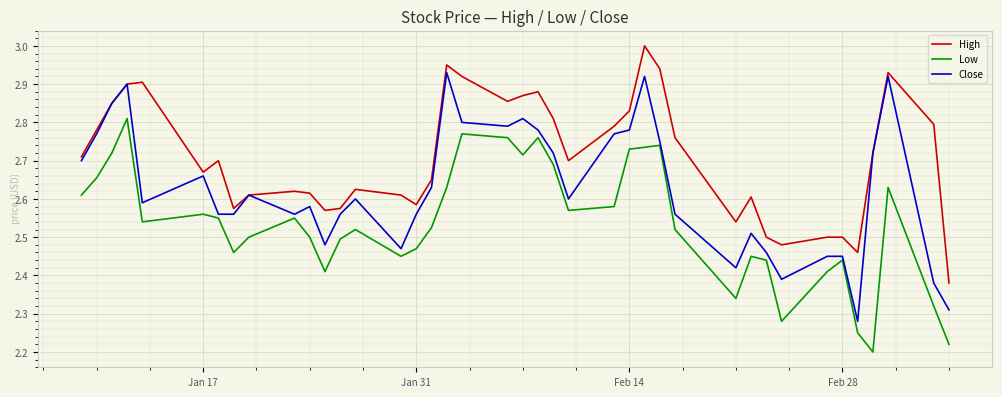

List the series in order of their overall mean, highest first.

High, Close, Low